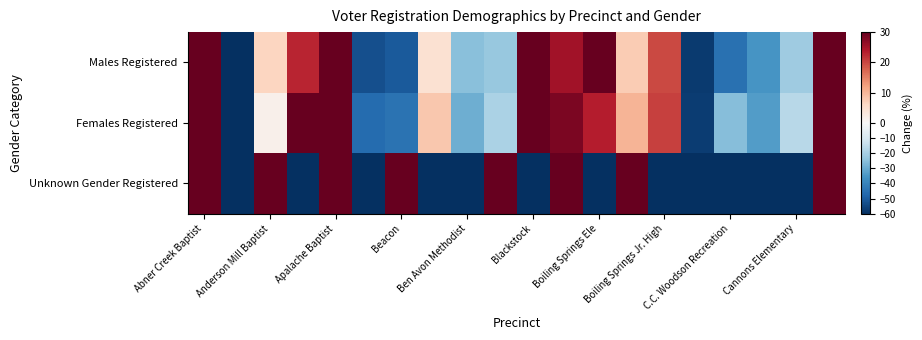

What is the smallest value displayed?

-100.0